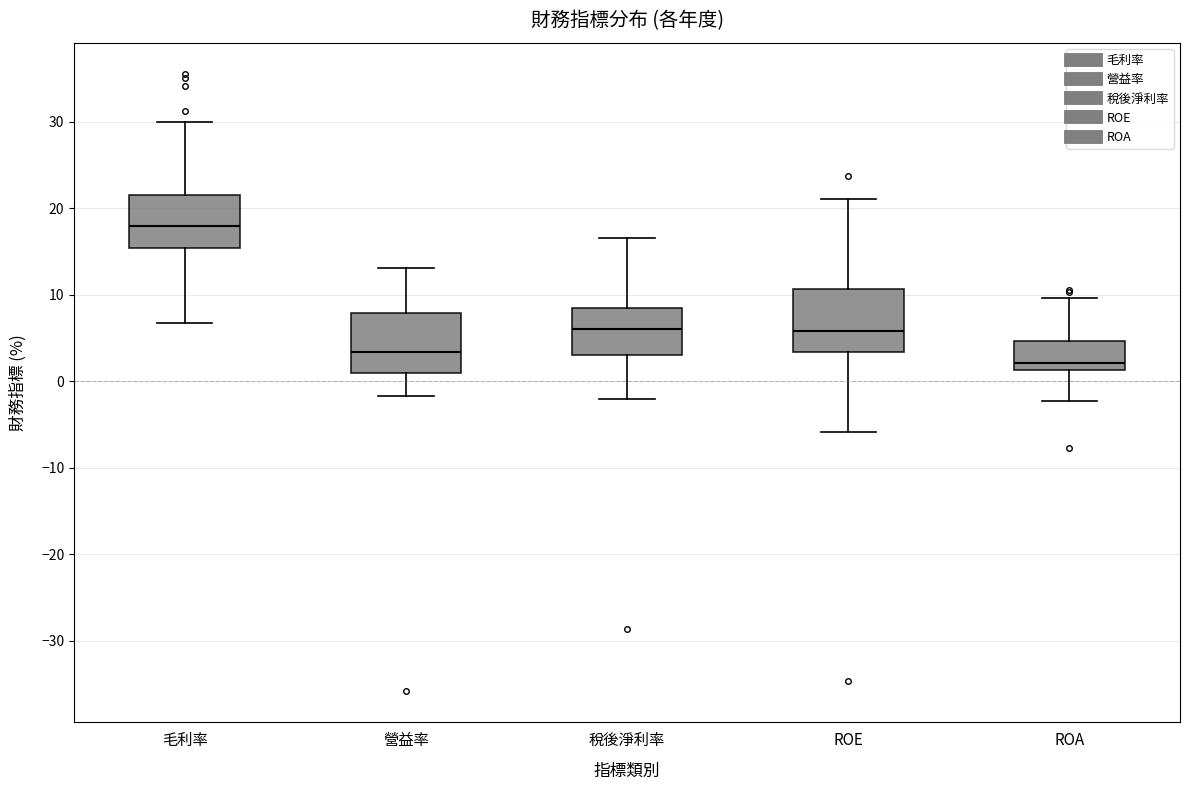

Reading left to right, transcribe this box plot: for each box, give where its median line is, the range the box spans, and where its two whiskers end, as read against the y-axis. The values are not printed on the chart, so give them approximately, as read against the axis.

毛利率: median 18, box 15 to 22, whiskers 7 to 30
營益率: median 3, box 1 to 8, whiskers -2 to 13
稅後淨利率: median 6, box 3 to 9, whiskers -2 to 17
ROE: median 6, box 3 to 11, whiskers -6 to 21
ROA: median 2, box 1 to 5, whiskers -2 to 10